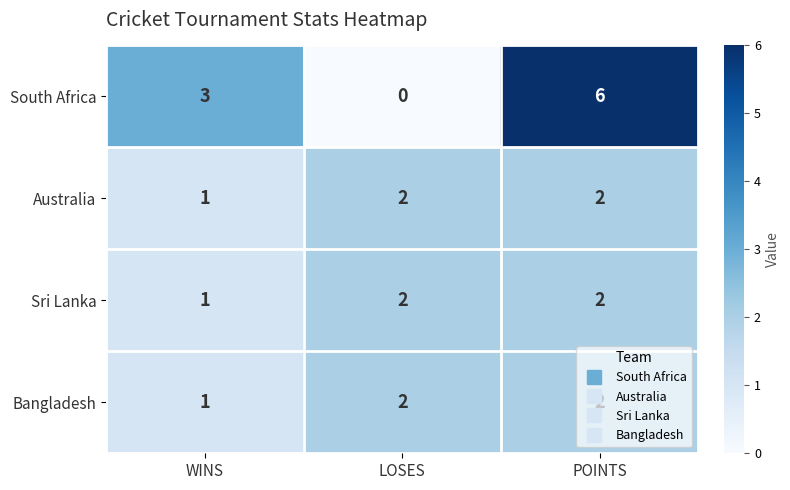

True or false: South Africa has a value of -3 at LOSES.

False